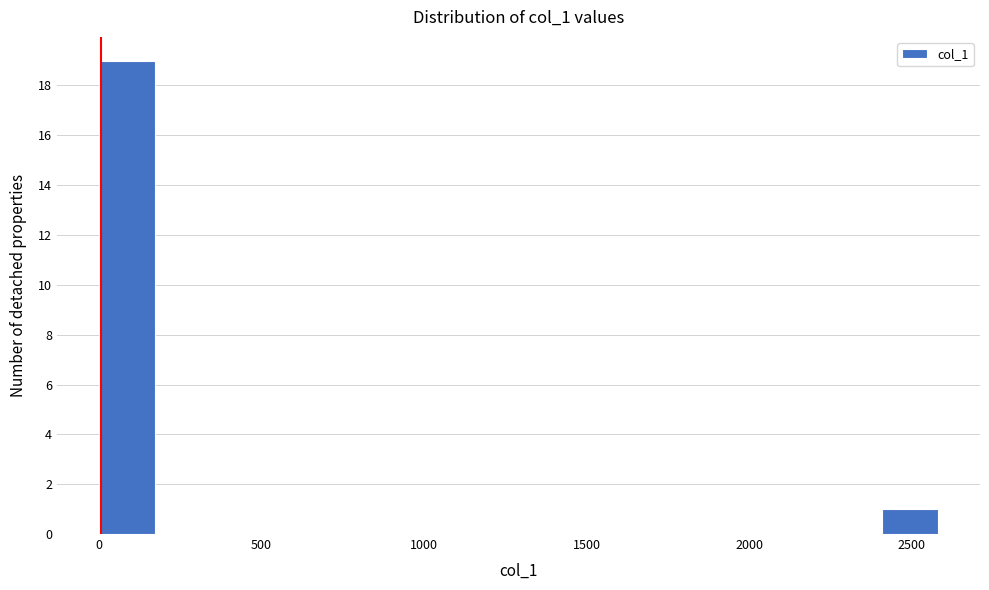

Around what value on the x-axis is the tallest bar? Give the approximate position of its centre, as read against the axis.

100